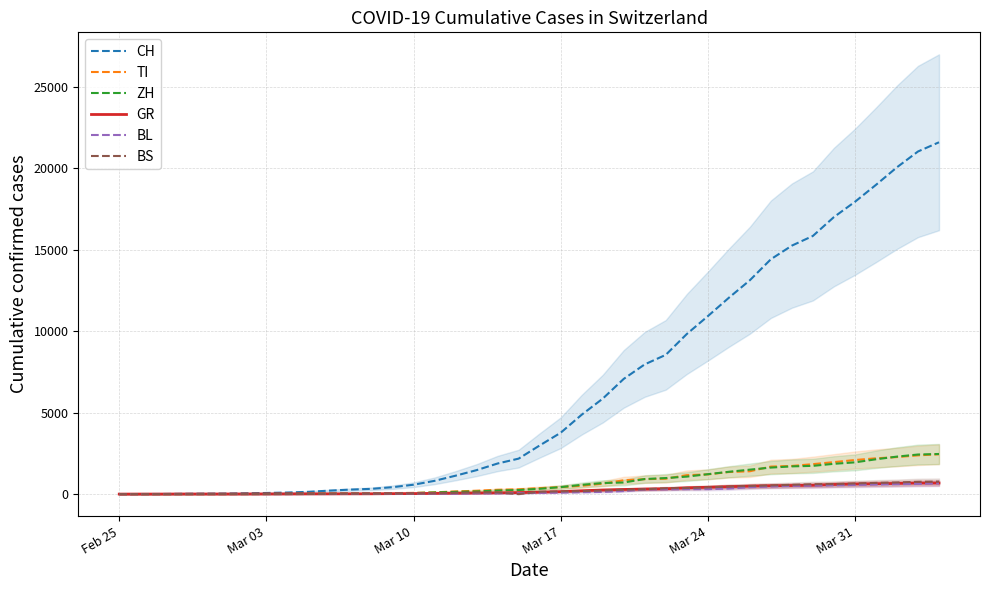

What is the maximum value for ZH?

2461